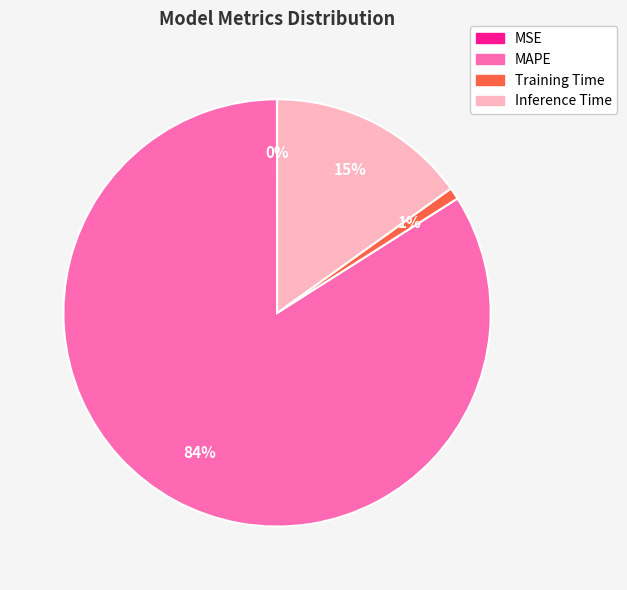

Combined, do Training Time and MAPE account for over 50%?

Yes